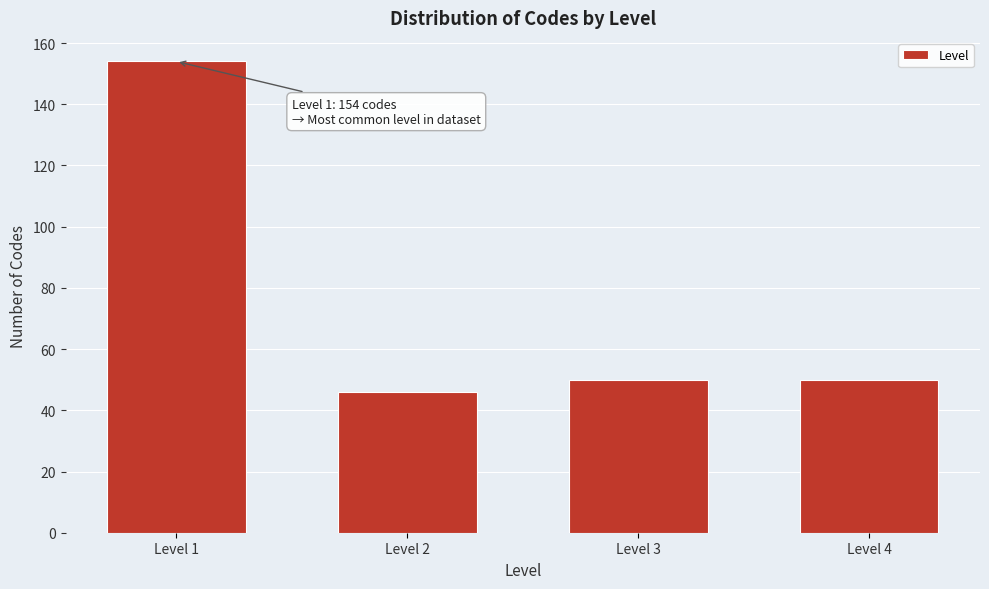

Reading left to right, what are all the values shown in this chart?

Level 1=154	Level 2=46	Level 3=50	Level 4=50